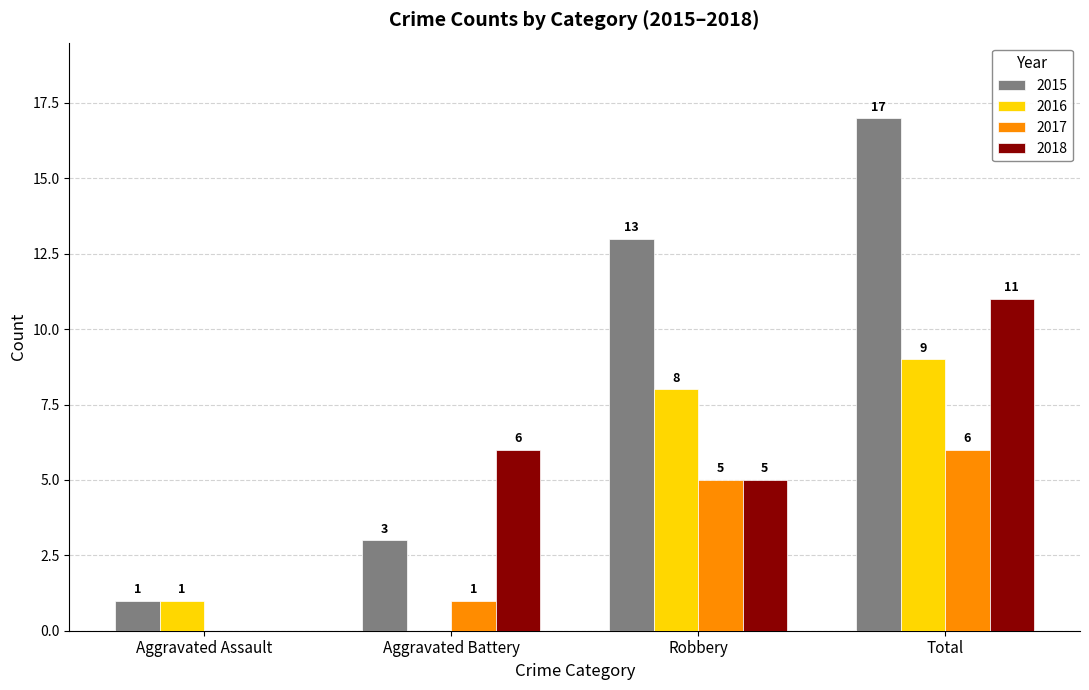

What is the difference between the 2015 values at Robbery and Aggravated Assault?

12